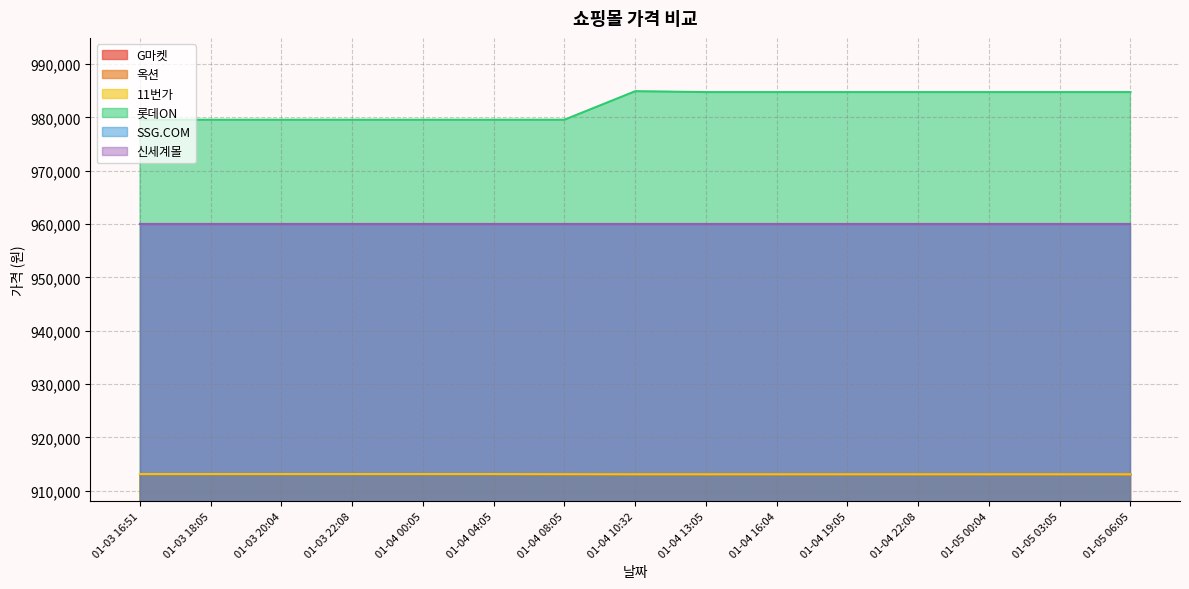

Does the chart display data point markers on the line(s)?

No